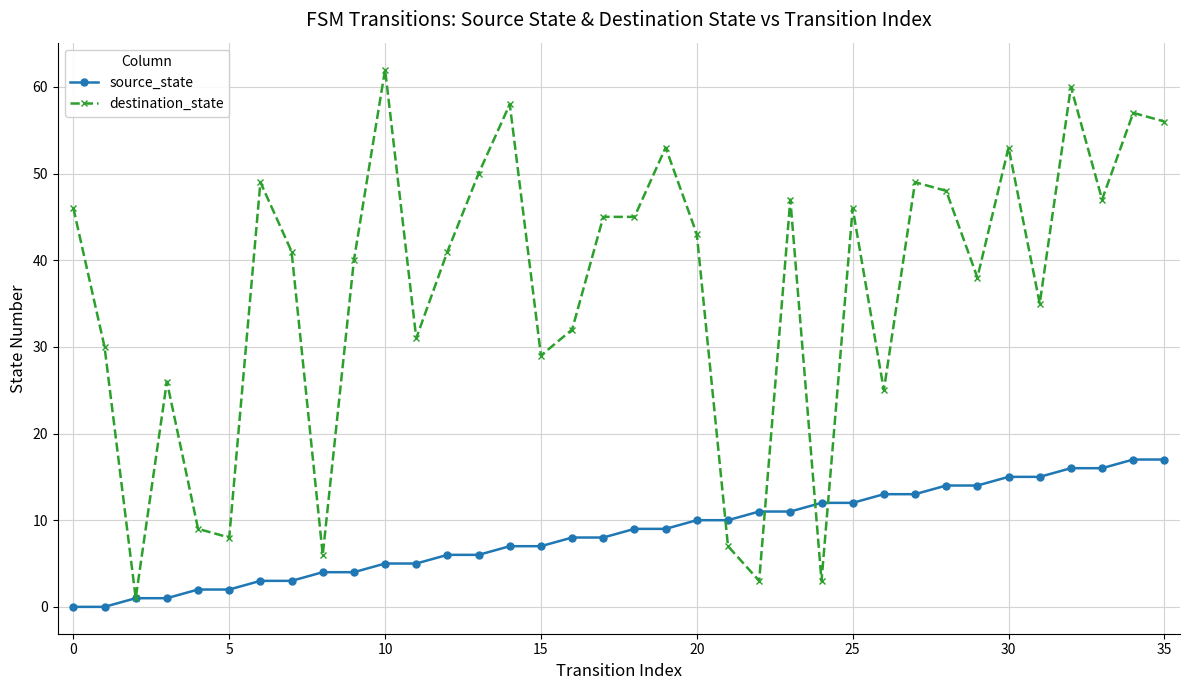

Which series has the largest total across all categories?

destination_state